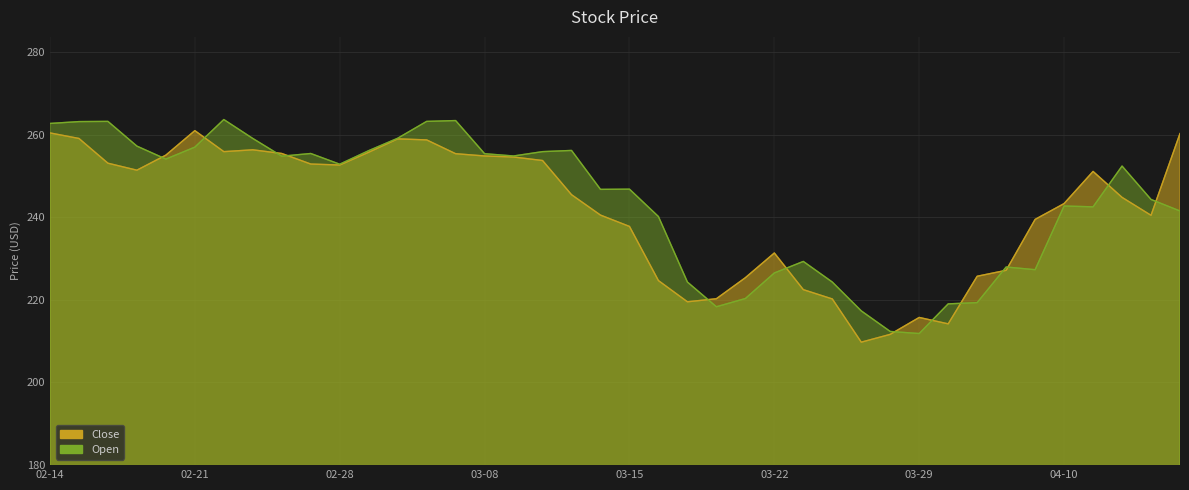

What is the difference between the maximum and minimum values in the Close series?

51.2